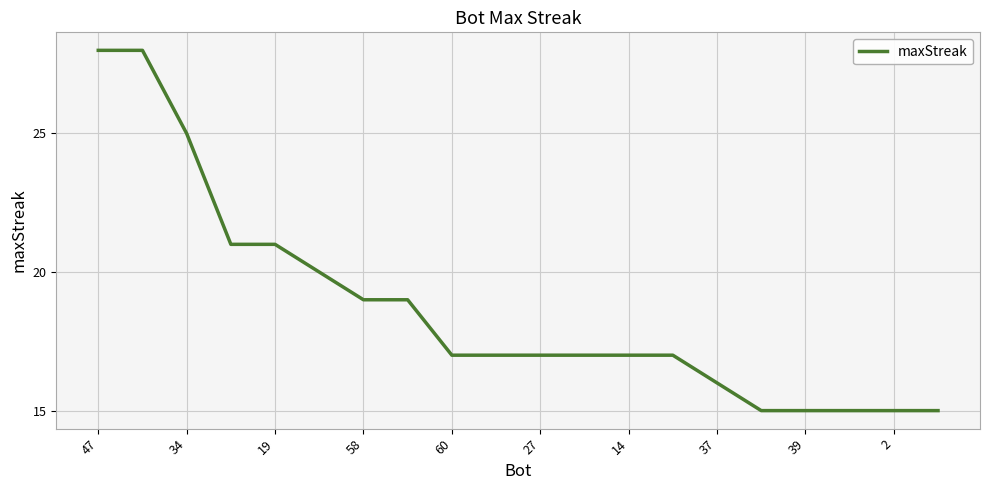

Reading left to right, extract all data points from this chart.

28	28	25	21	21	20	19	19	17	17	17	17	17	17	16	15	15	15	15	15